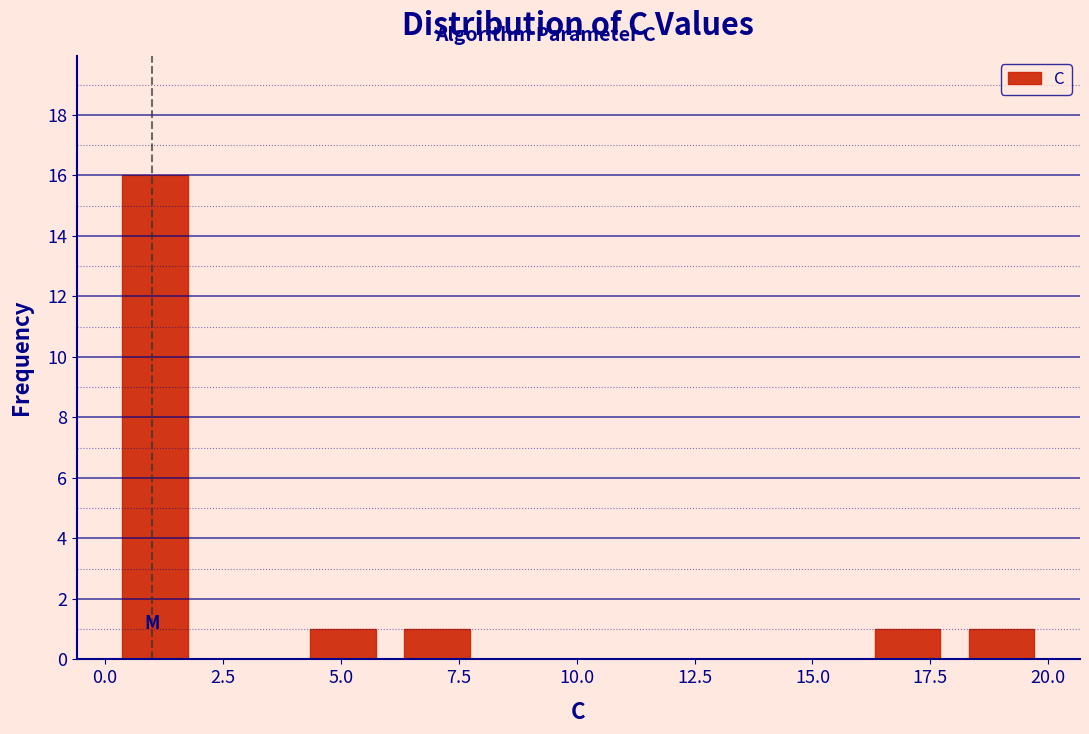

Around what value on the x-axis is the tallest bar? Give the approximate position of its centre, as read against the axis.

1.0